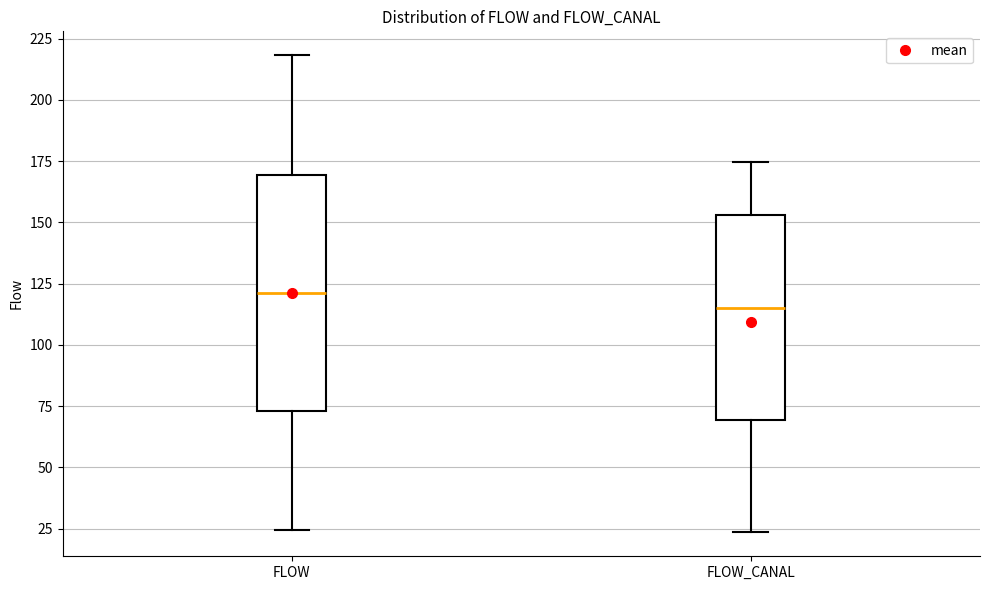

Where does the median line of the box for FLOW sit on the y-axis? The values are not printed on the chart, so give them approximately, as read against the axis.

120